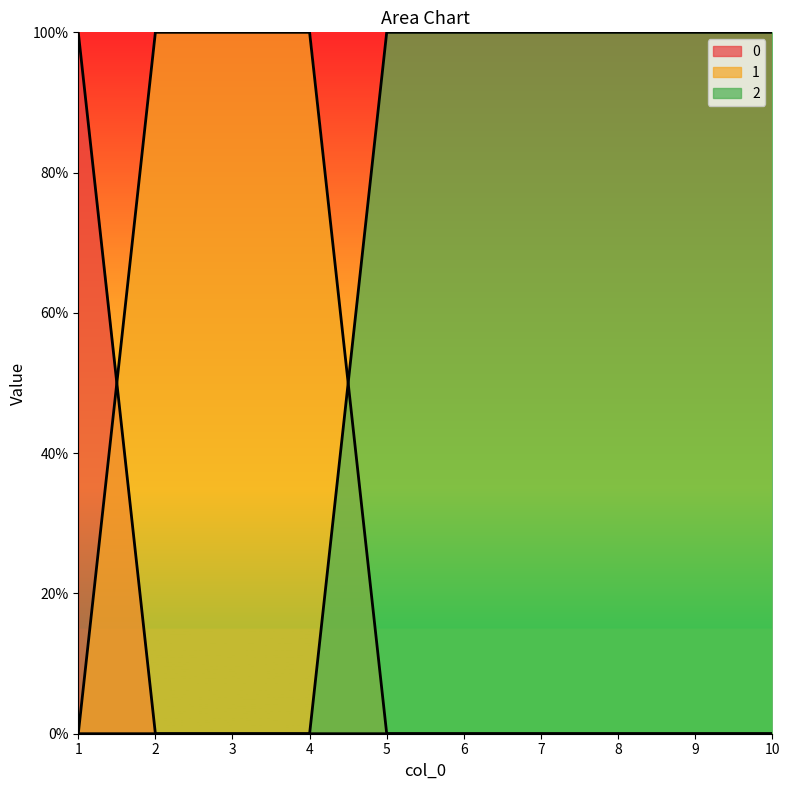

Where do 1 and 0 first cross each other?

1 and 2